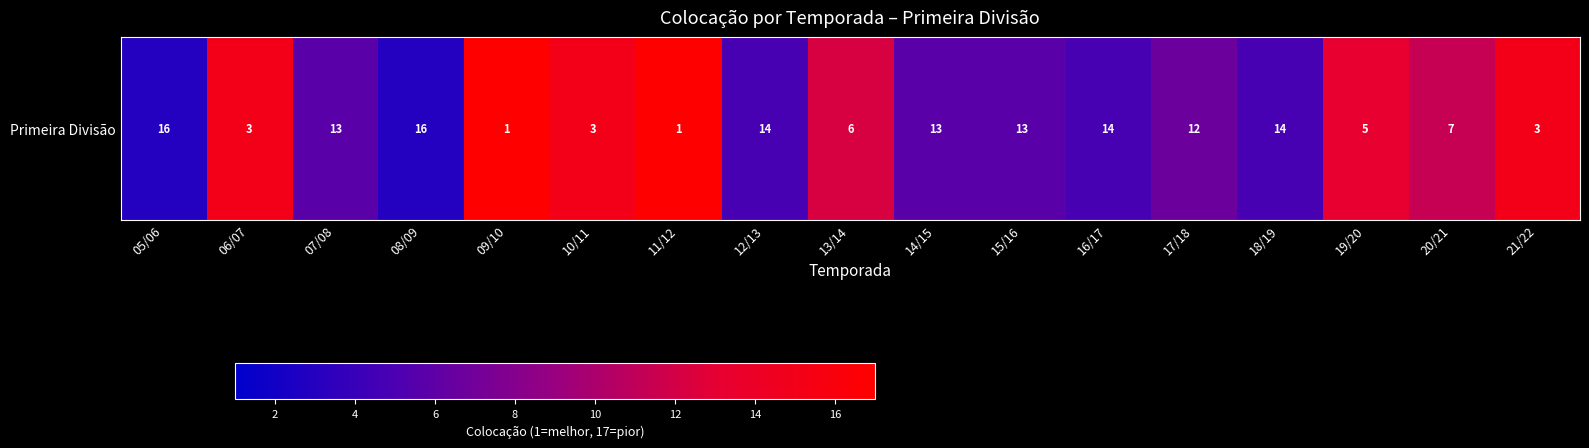

Which label corresponds to the largest value in the chart?

09/10